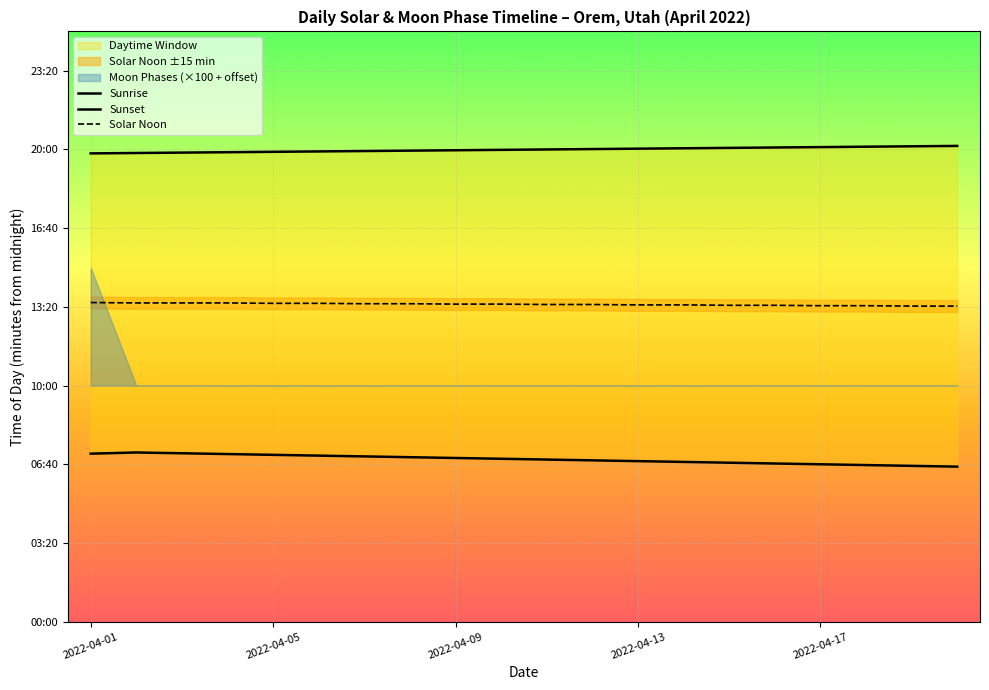

Does the chart display data point markers on the line(s)?

No